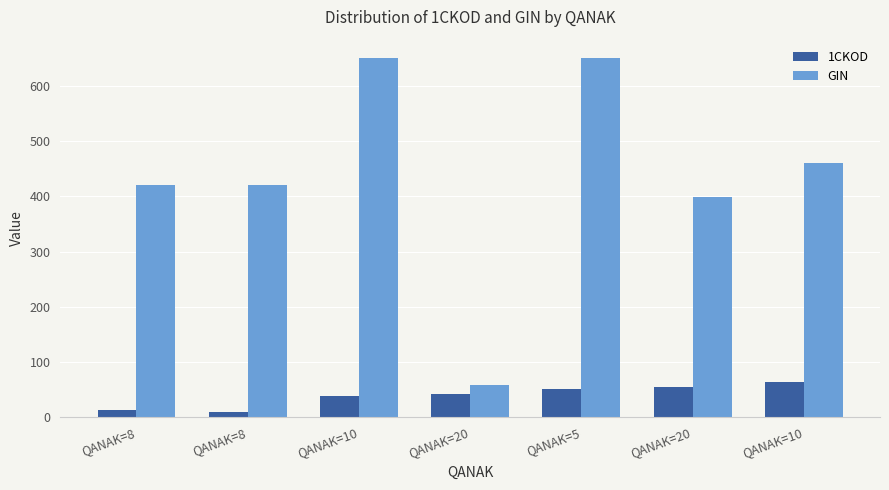

Between QANAK=20 and QANAK=8, which is larger?

QANAK=20